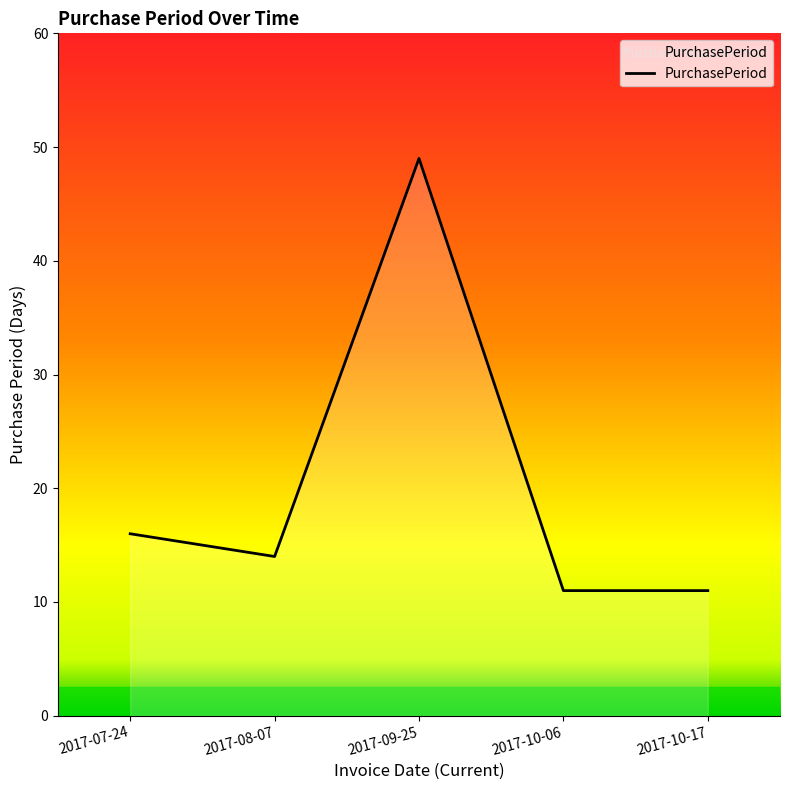

Read the value at 2017-09-25.

49